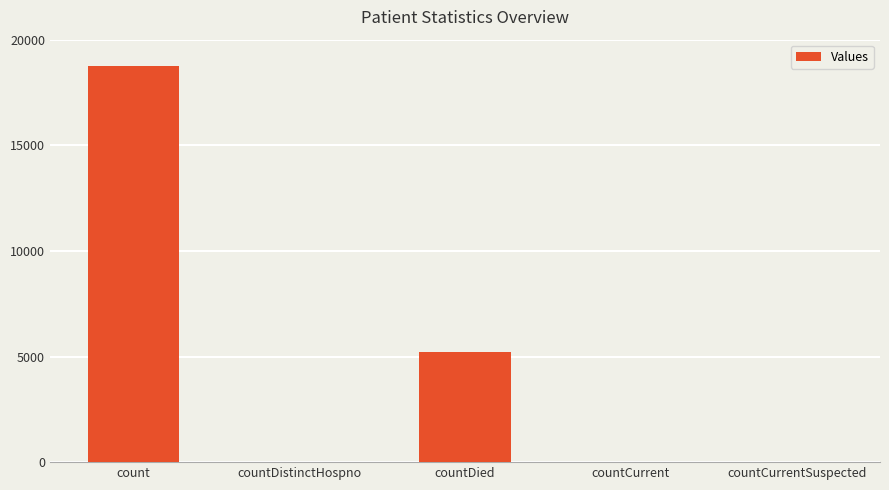

At which label is the value closest to 9383?

countDied